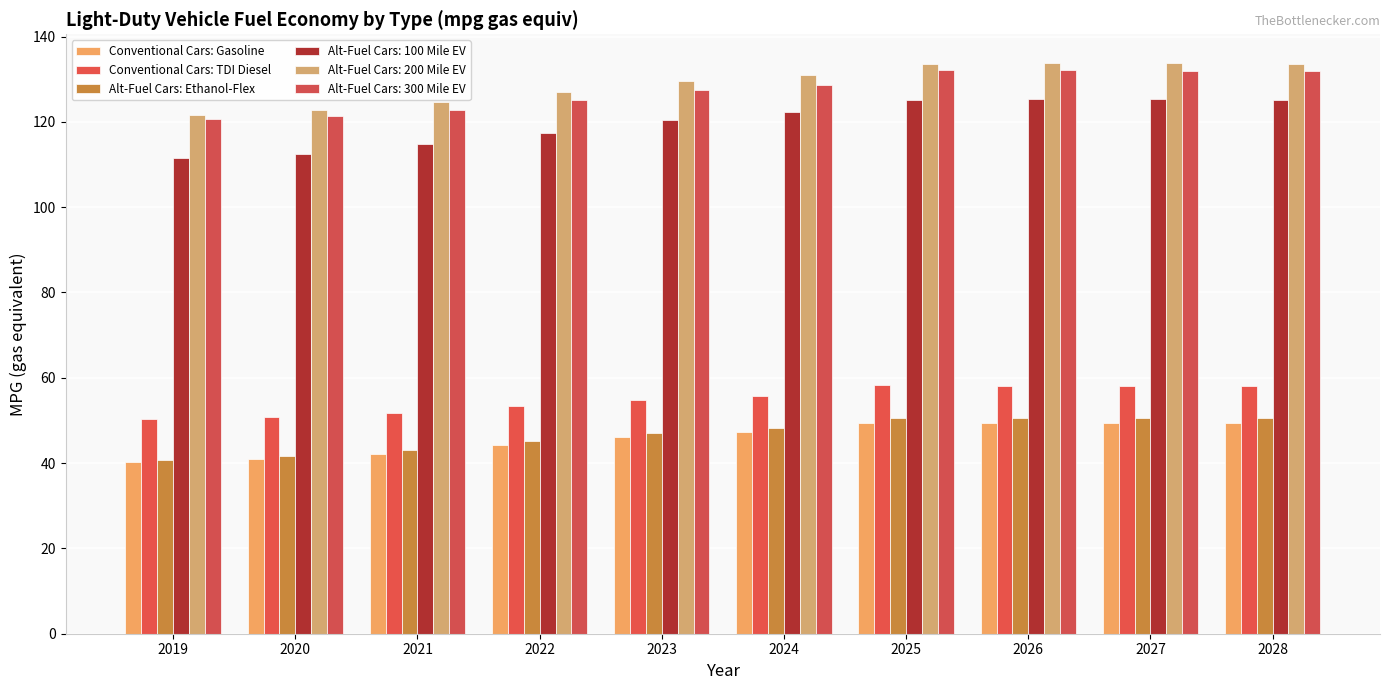

What is the value of the Alt-Fuel Cars: Ethanol-Flex bar at the 7th from the left?

50.6